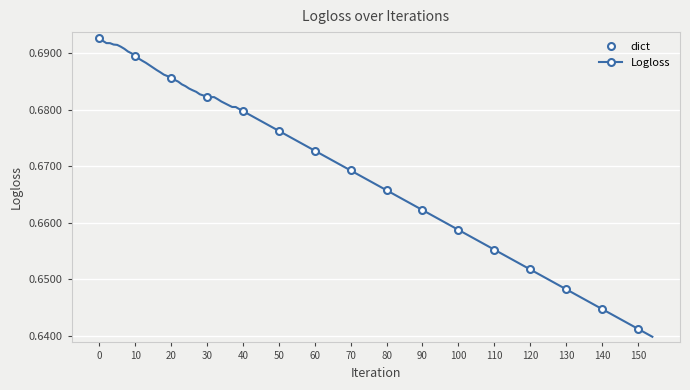

Count the number of categories in the chart.

16